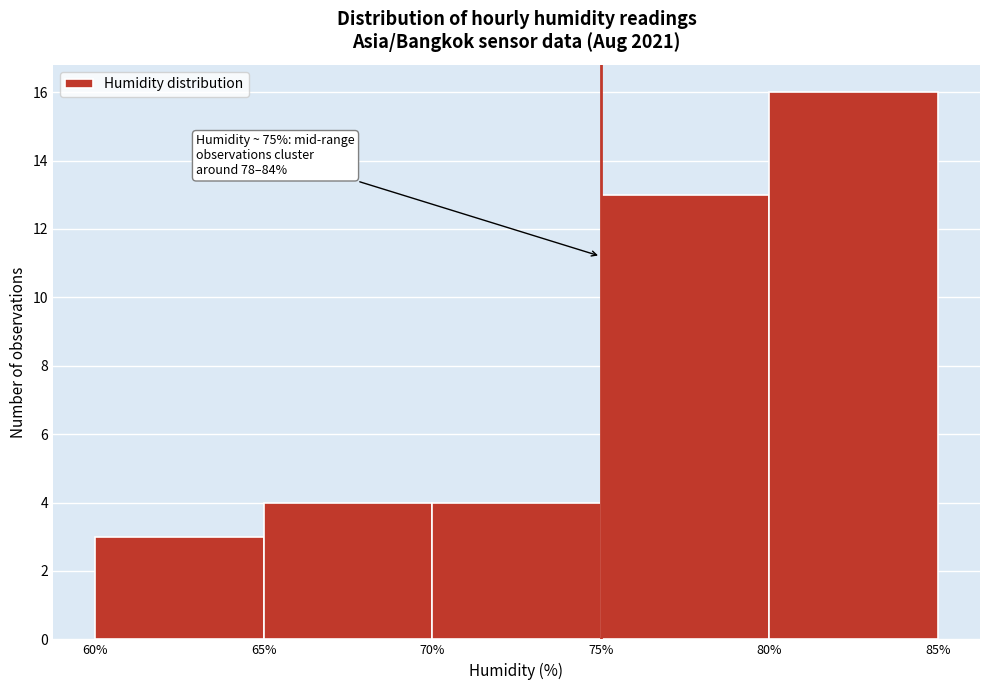

Over which range of the x-axis is the bar tallest?

80% to 85%